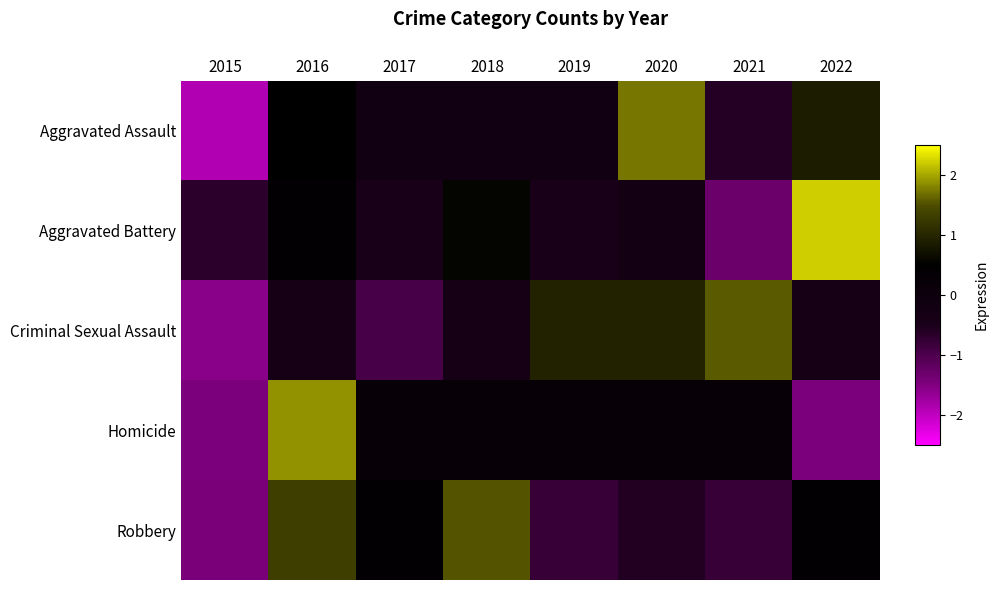

At which category does the chart reach its peak across all series?

2022